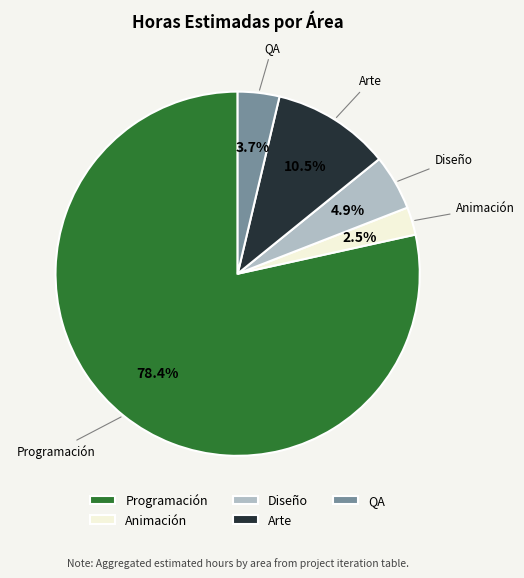

To the nearest percent, what is the average slice percentage?

20%